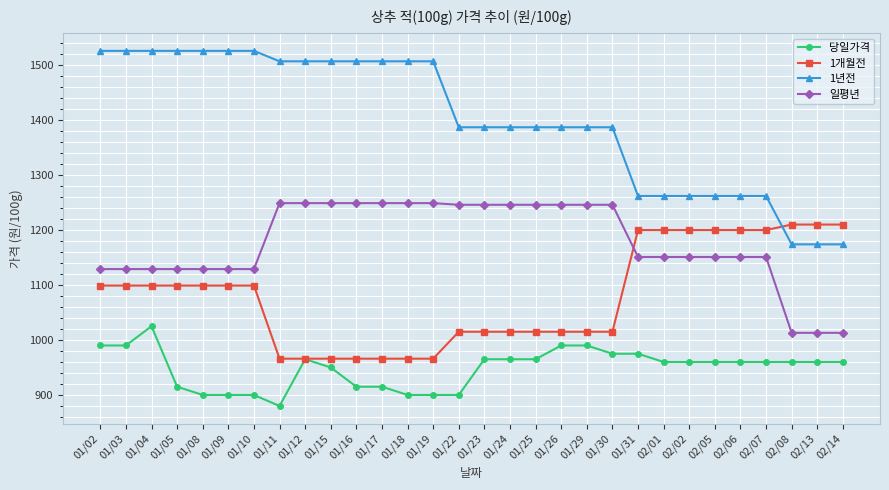

What is the difference between the second highest and second lowest values in the 1년전 series?

352